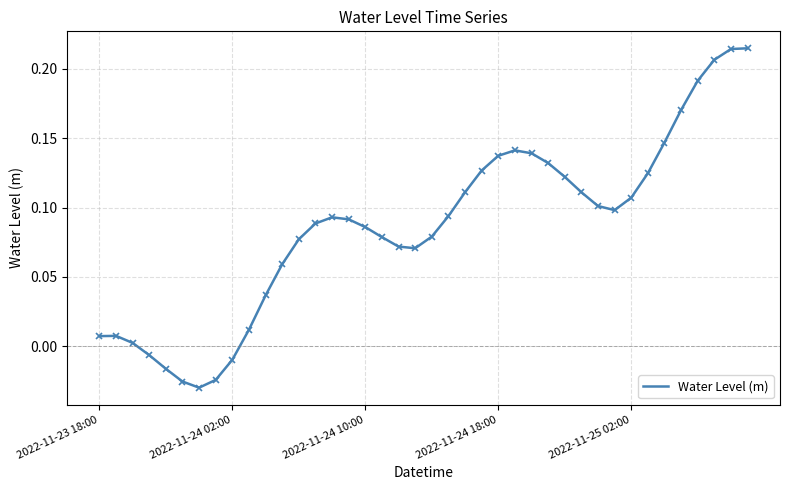

How many values are above zero?

34